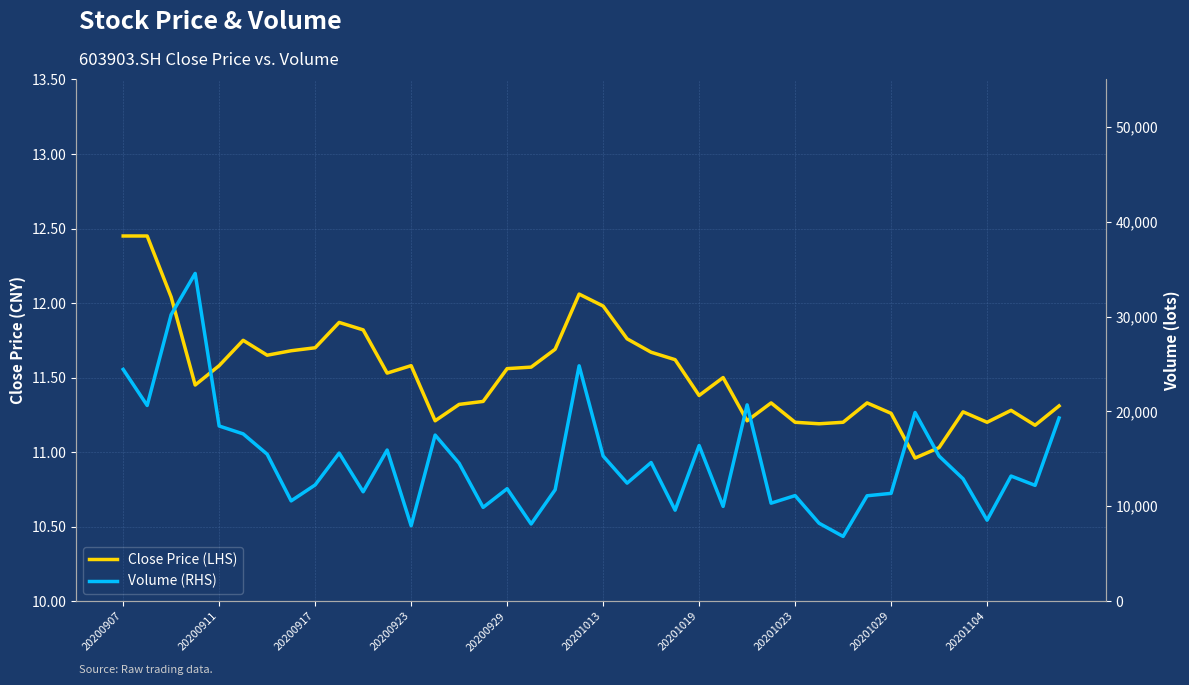

What is the greatest value displayed?

34550.5